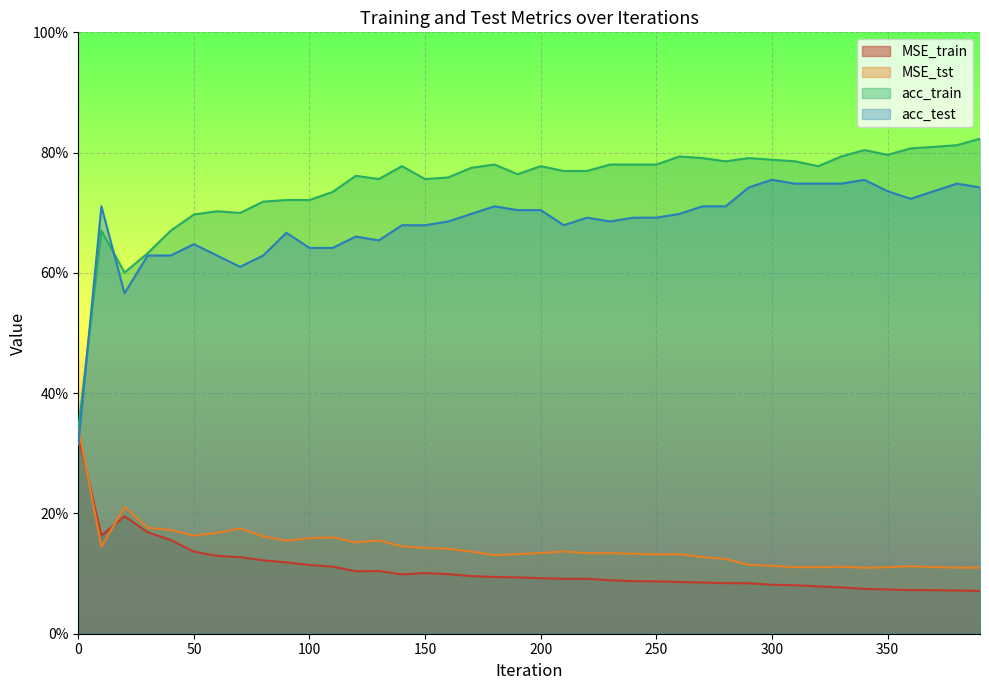

True or false: acc_test and MSE_train intersect in this chart.

True